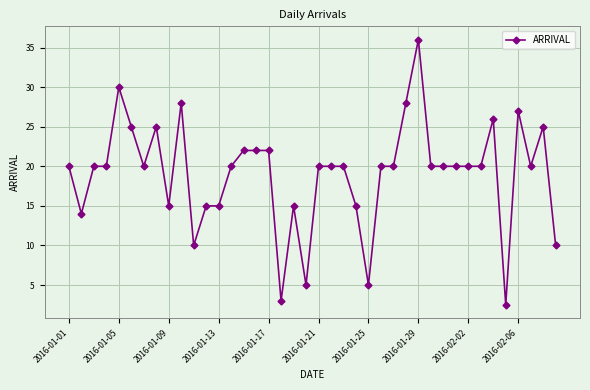

Count the number of categories in the chart.

40